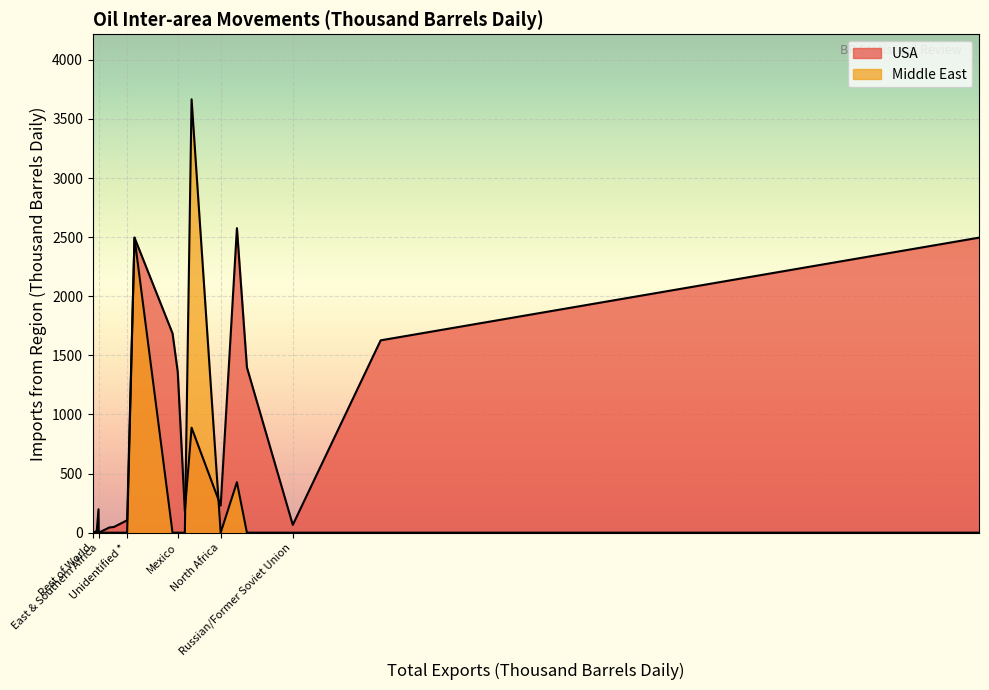

What are all the series names shown in the legend?

USA, Middle East